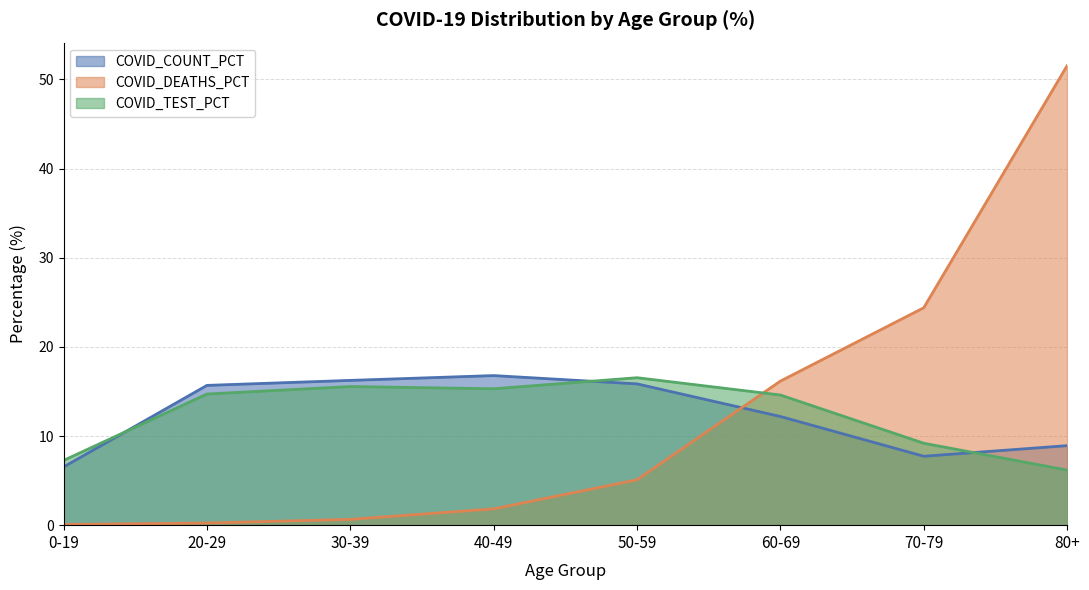

True or false: COVID_DEATHS_PCT has a value of 0.2 at 20-29.

True